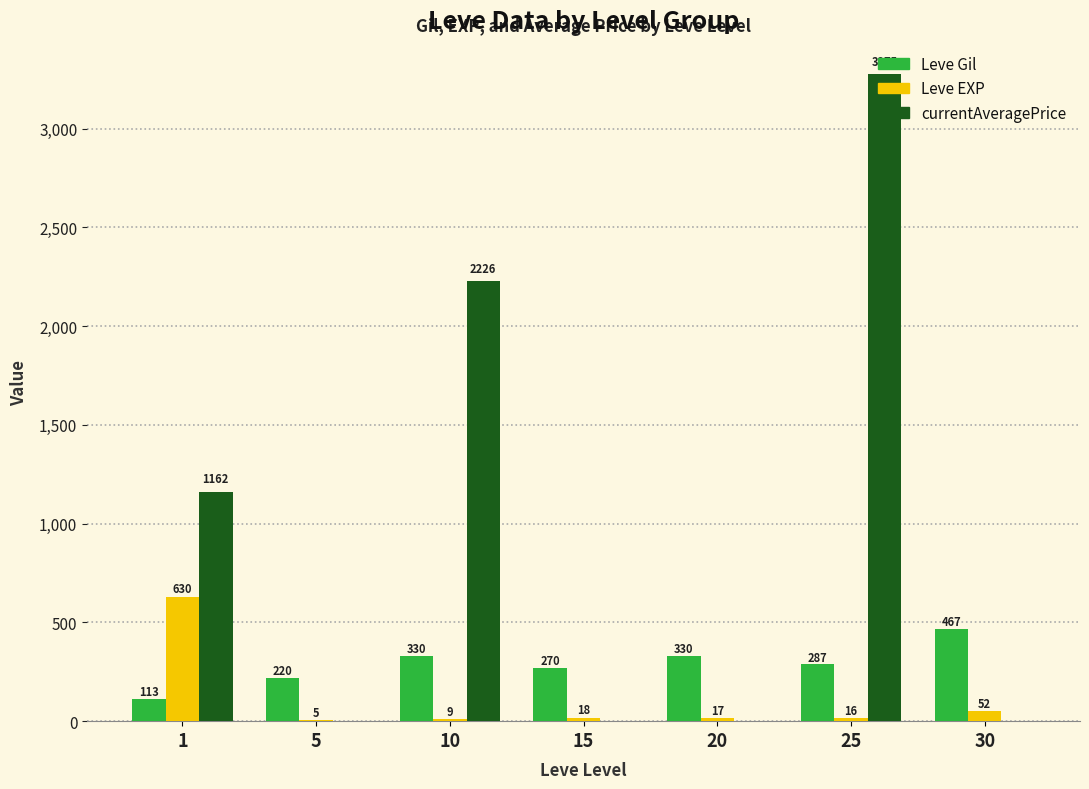

What is the sum of the Leve EXP values at 25 and 30?

68.0